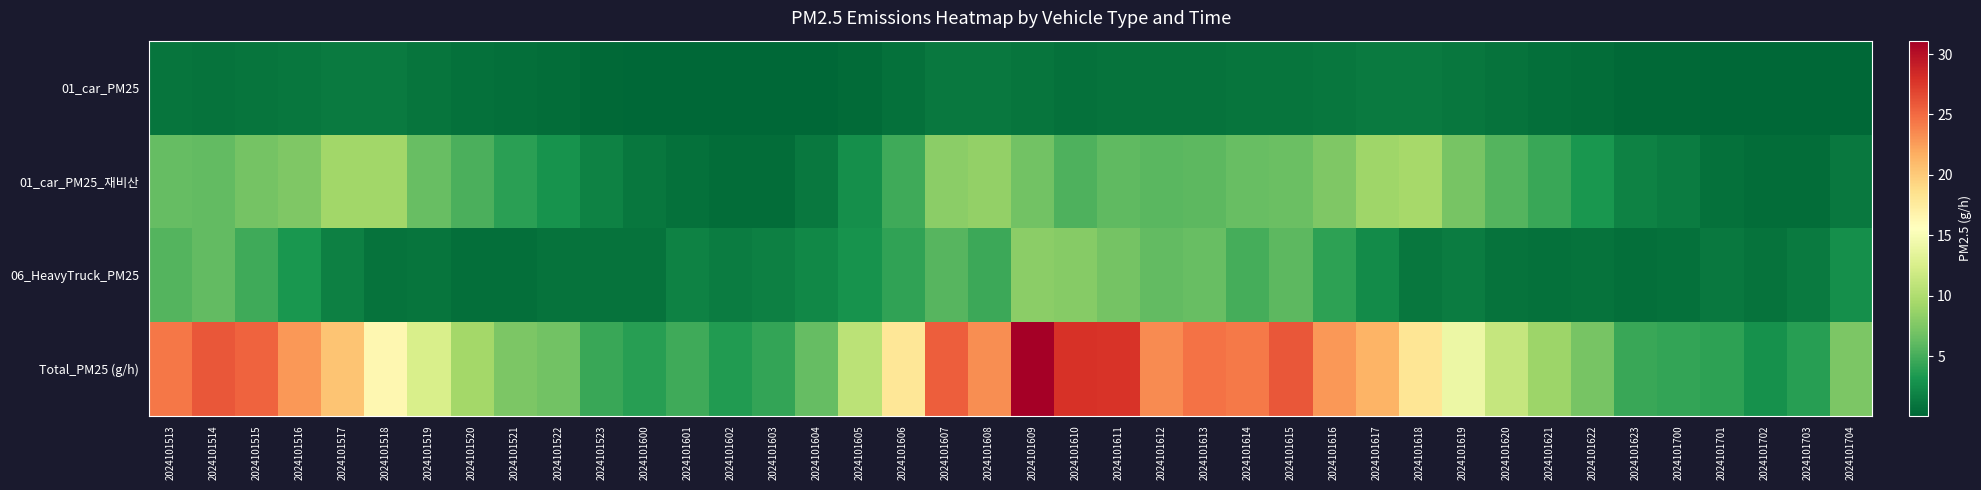

Rank the series at 2024101610 from highest to lowest value.

Total_PM25 (g/h), 06_HeavyTruck_PM25, 01_car_PM25_재비산, 01_car_PM25